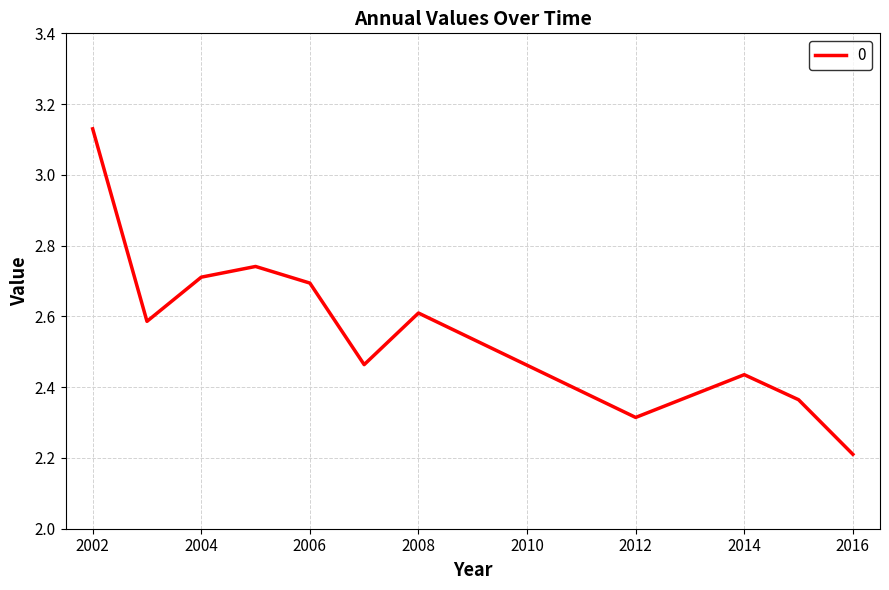

What is the smallest value displayed?

2.2